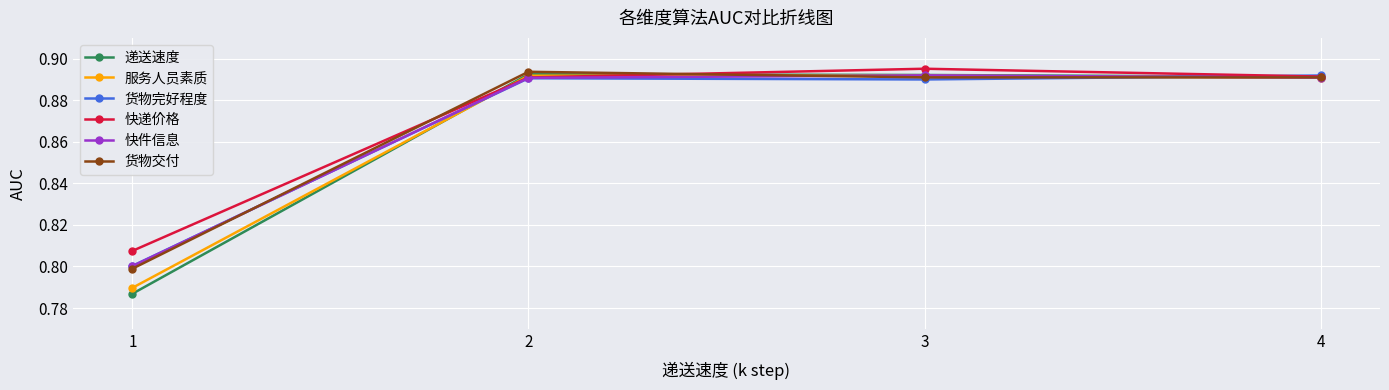

Is the value of 货物交付 at 1 greater than the value of 快件信息 at 1?

No